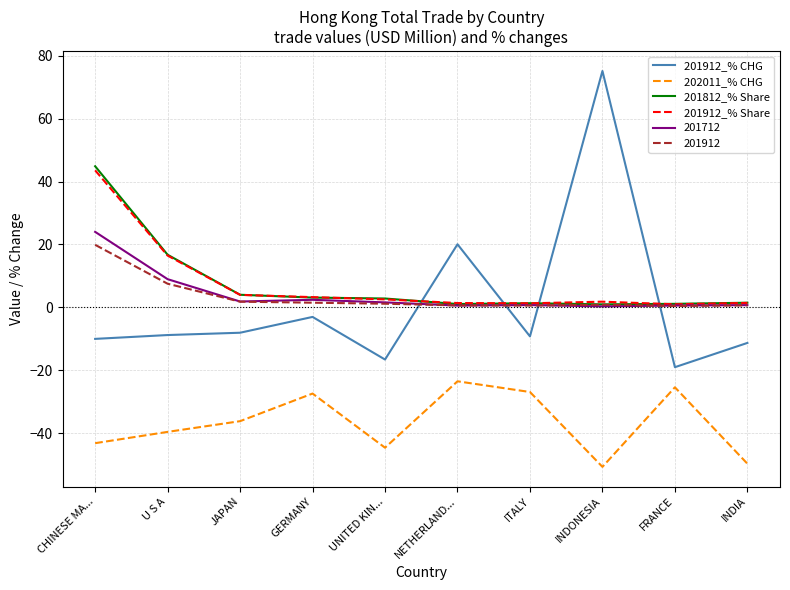

Which category has the highest value in the 202011_% CHG series?

NETHERLAND...